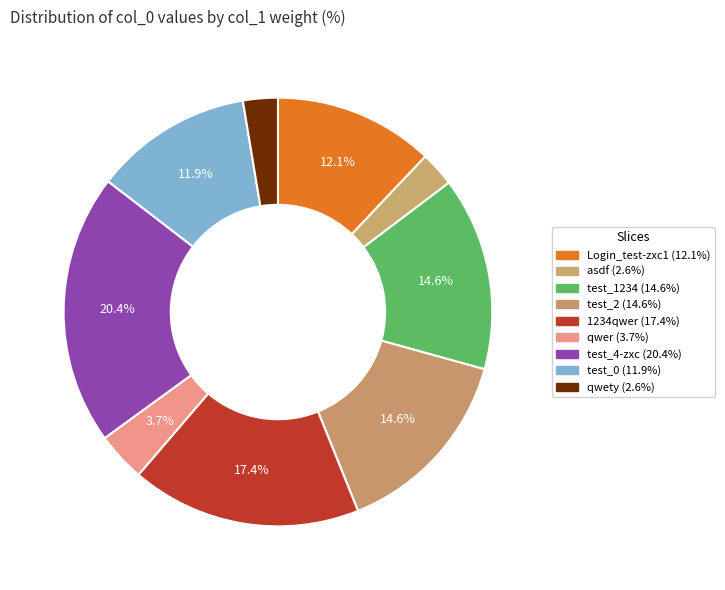

Rank the categories by value from highest to lowest.

test_4-zxc, 1234qwer, test_1234, test_2, Login_test-zxc1, test_0, qwer, asdf, qwety